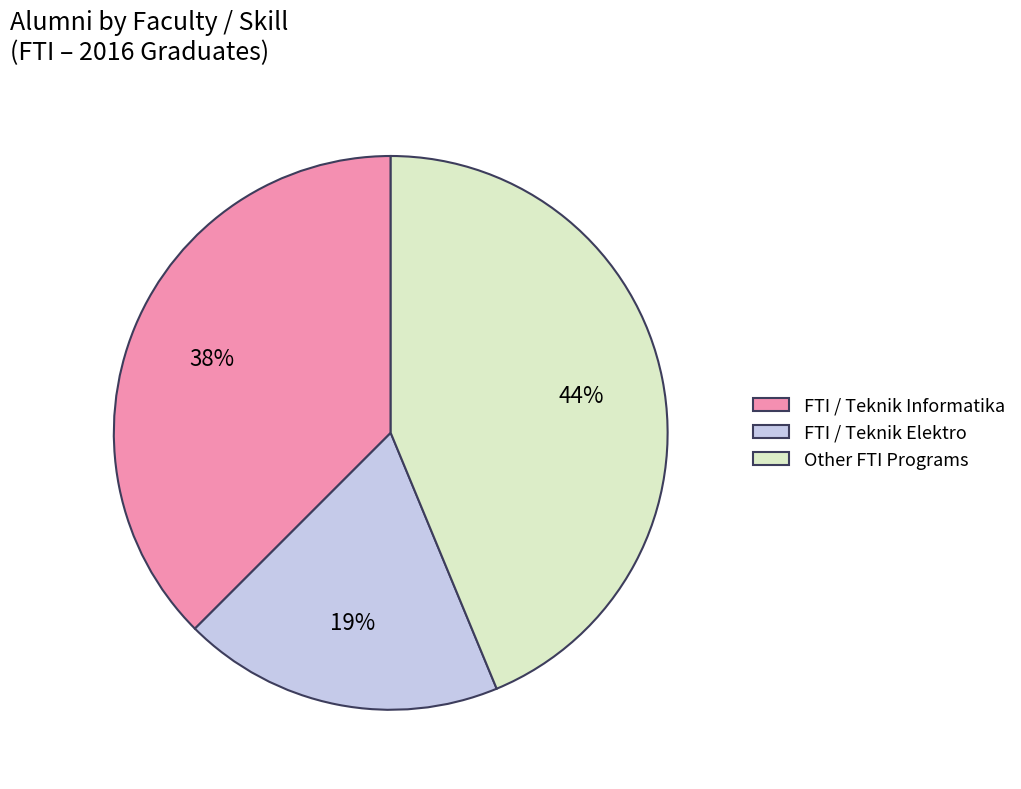

Is there a majority slice in this chart?

No